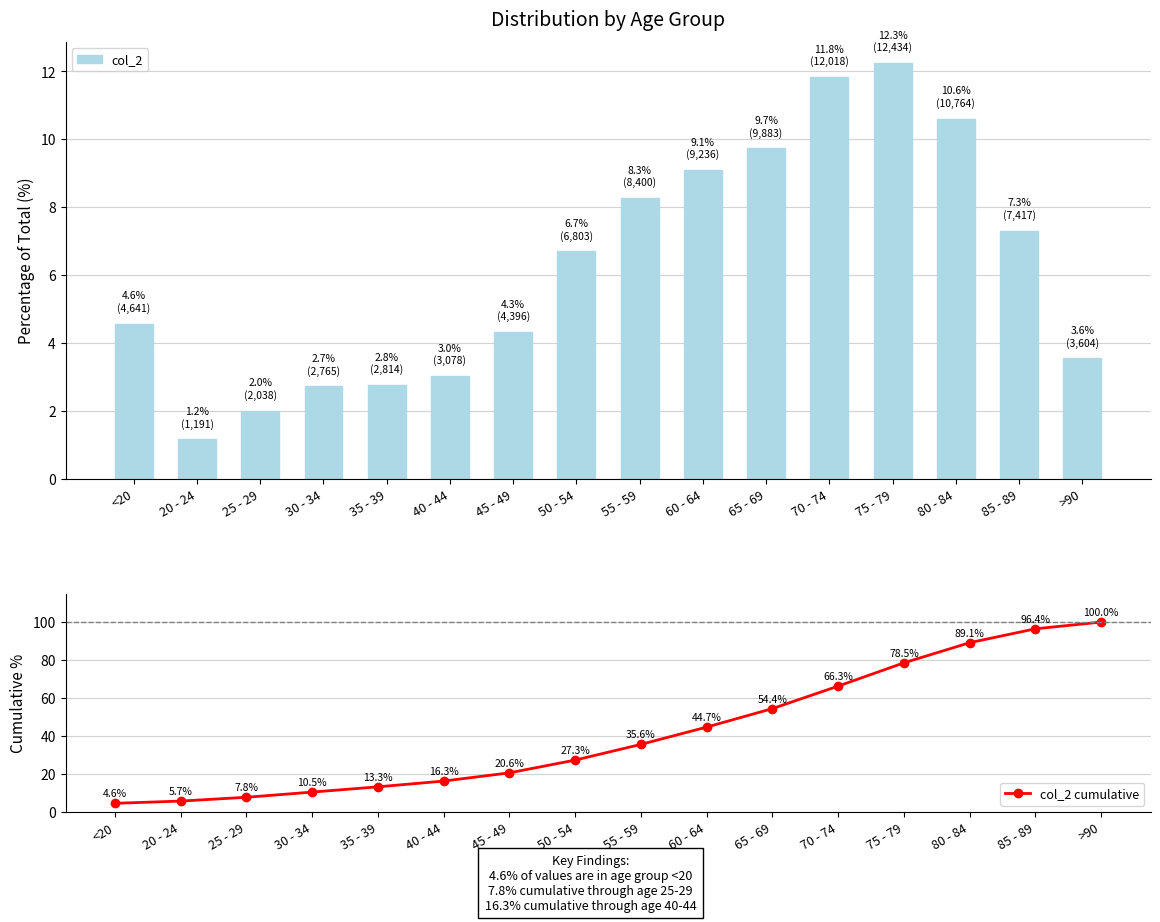

What position from the right is 40 - 44?

11